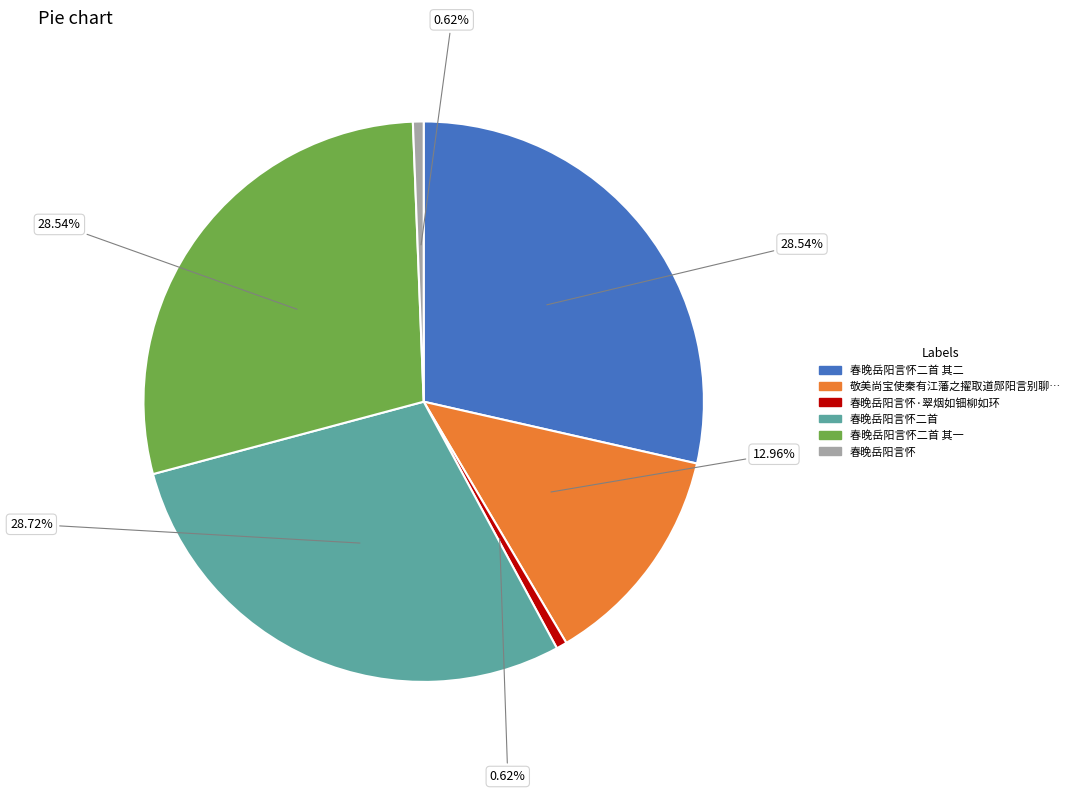

How many slices are in this pie chart?

6